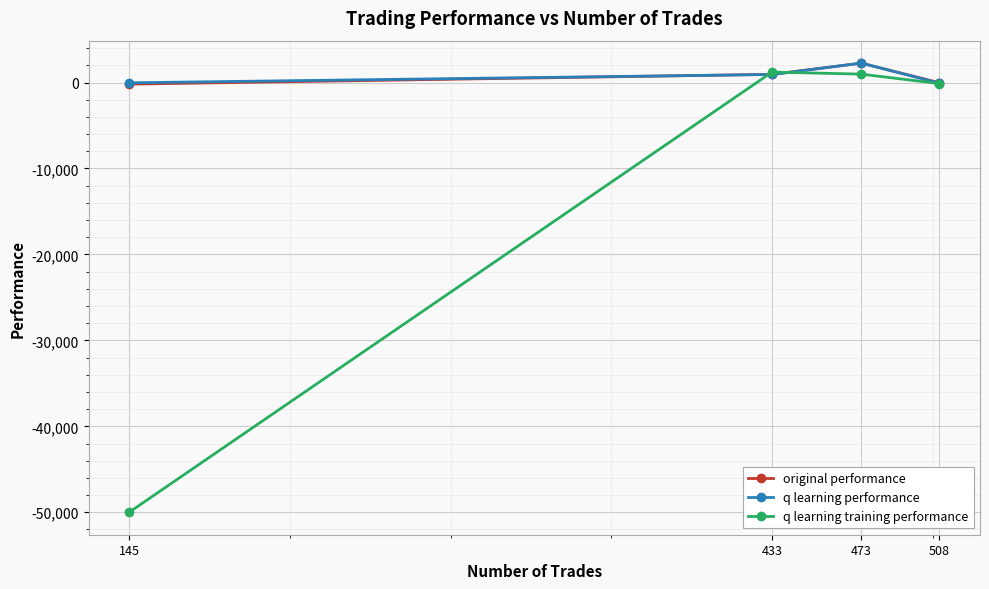

What is the value of the q learning training performance point at the 1st from the left?

-50000.0